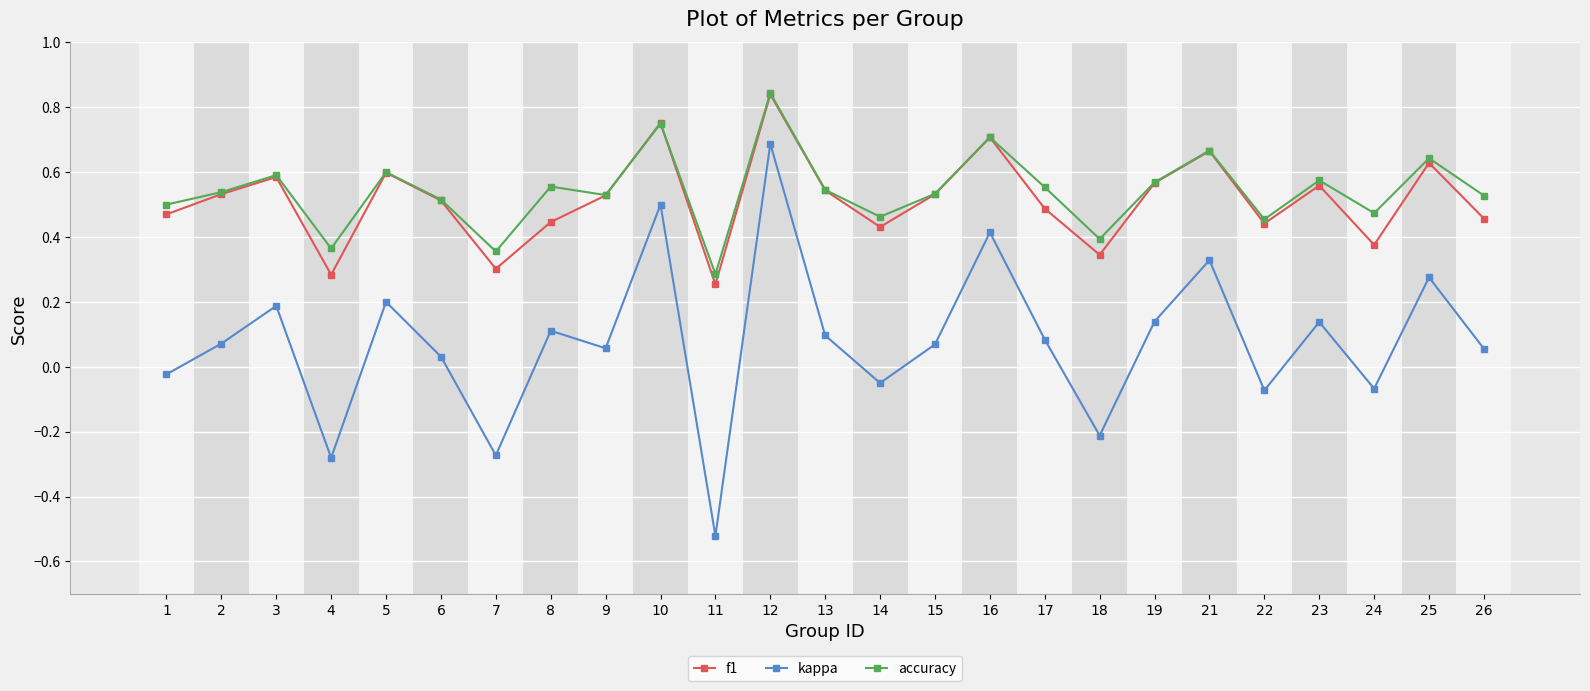

Which category has the lowest value across all series?

11